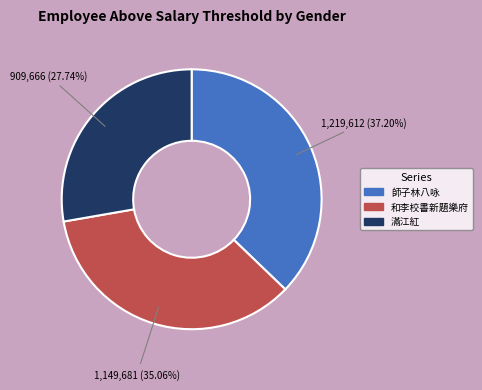

Count the number of slices in the pie.

3